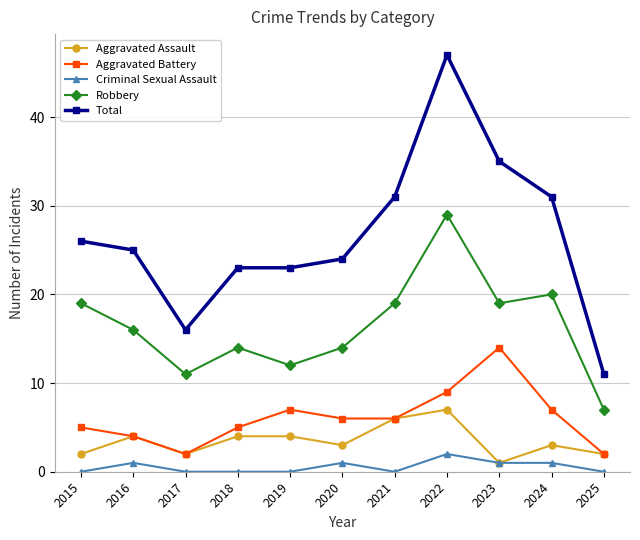

Which series has the widest spread of values?

Total